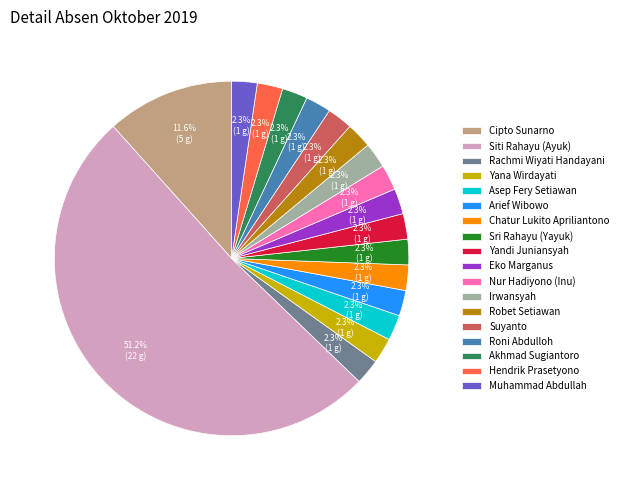

To the nearest percent, what percentage of the pie is Arief Wibowo?

2%